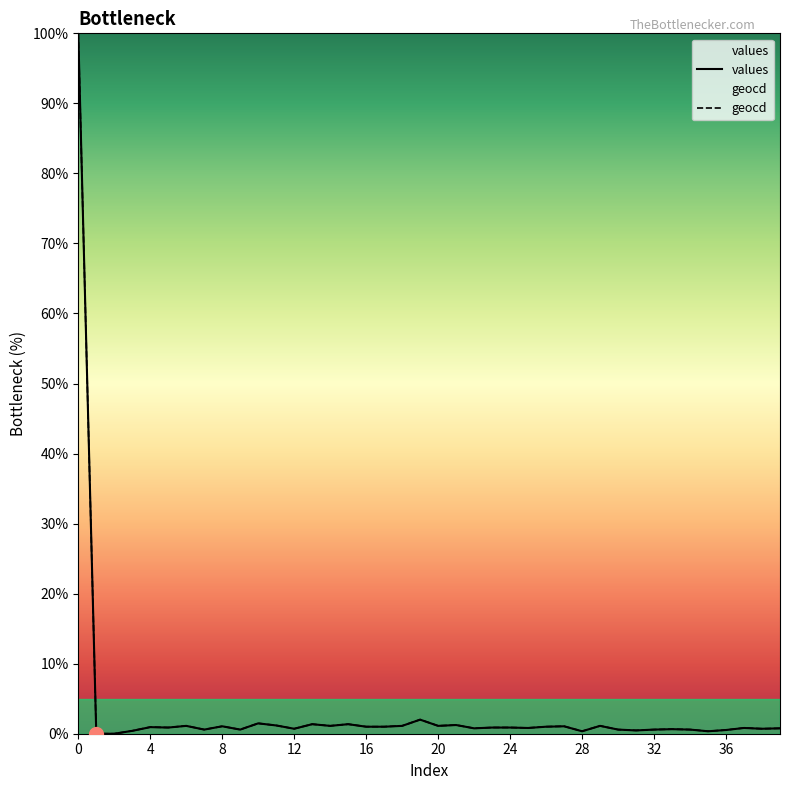

What is the highest value of the geocd series?

100.0